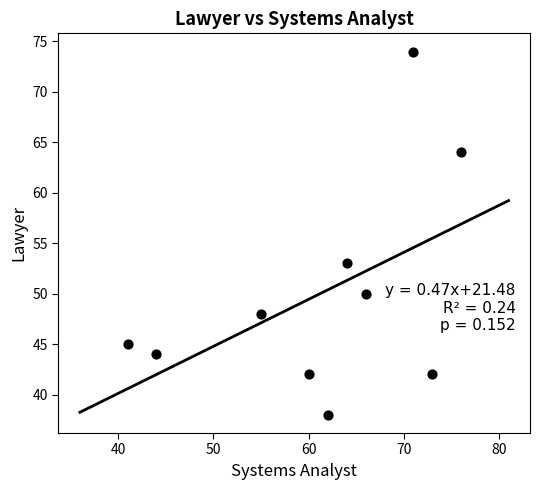

What is the average Y value?

50